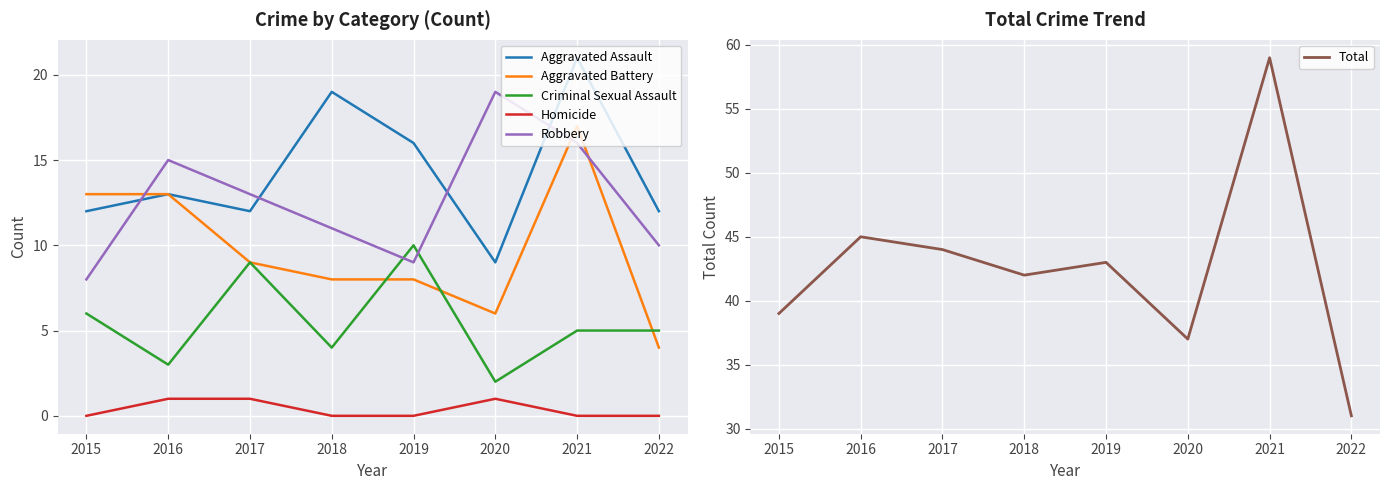

How many interior local valleys does the Total series have?

2